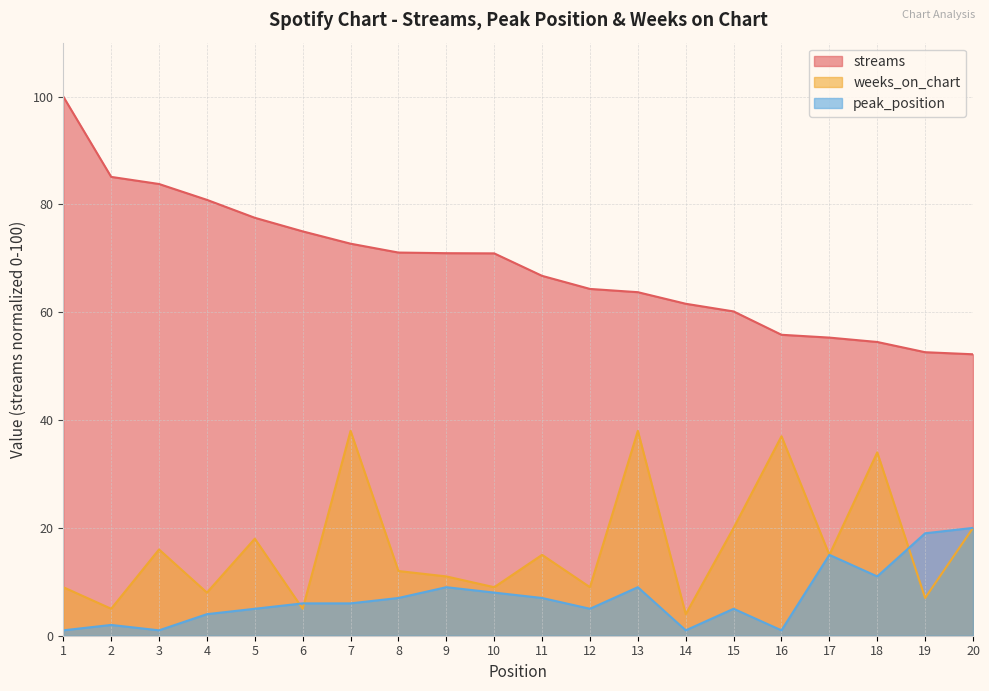

At which label does weeks_on_chart reach its minimum?

14